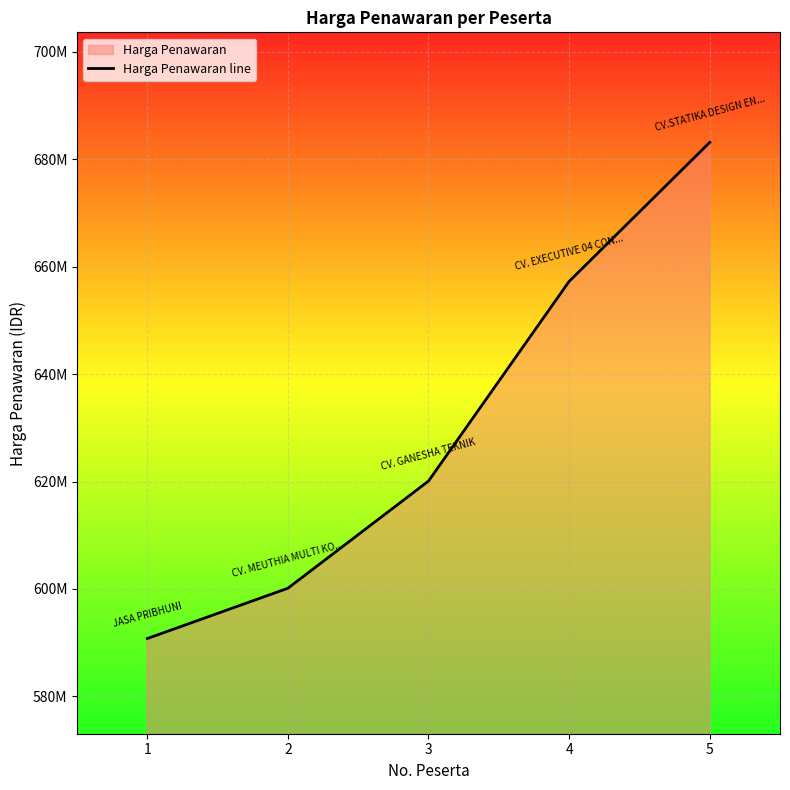

Reading left to right, transcribe all the data shown in this chart.

1=590769750	2=600133710	3=620086515	4=657256974	5=683140620